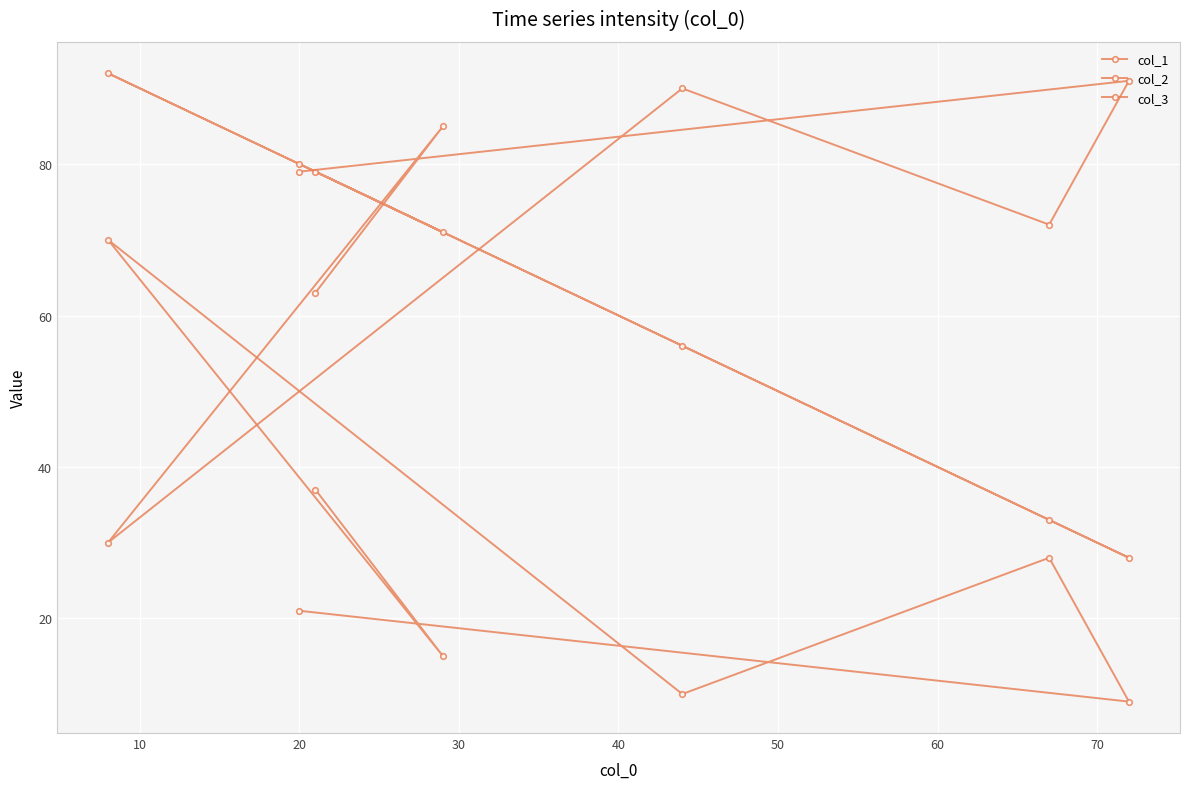

What is the difference between the highest and lowest values at 40?

62